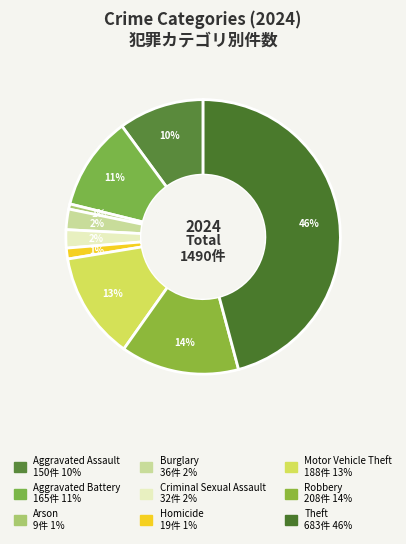

How many segments does this pie chart have?

9